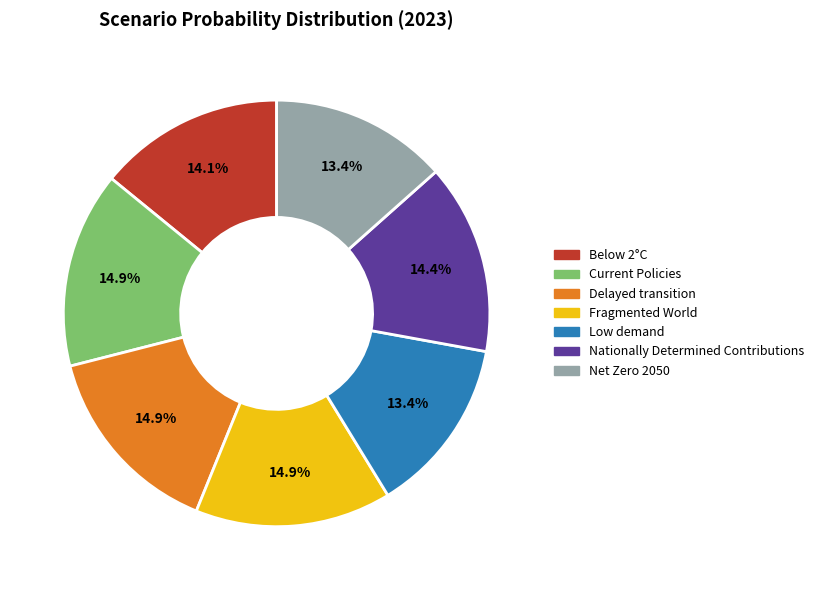

Is the sum of Delayed transition and Fragmented World greater than half?

No